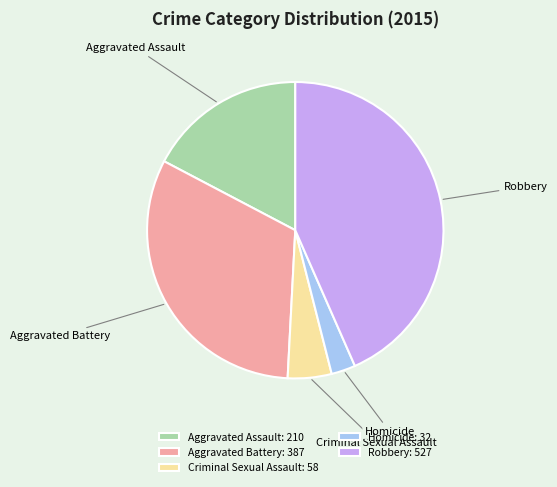

Approximately how many times larger is the value at Robbery compared to Aggravated Battery?

1.4